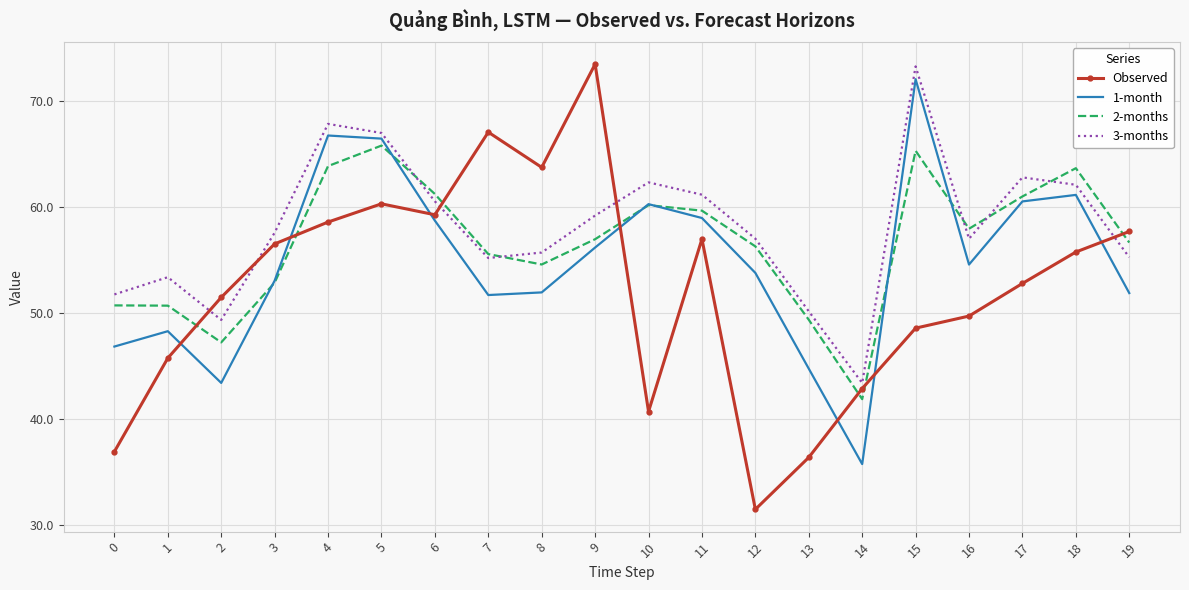

Rank the series at 17 from lowest to highest value.

Observed, 1-month, 2-months, 3-months